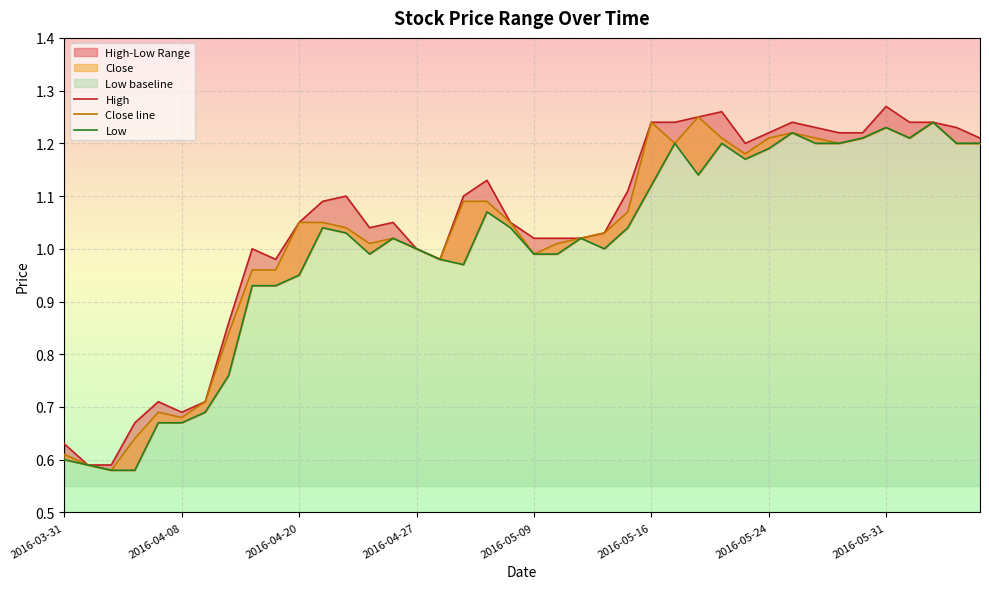

The Close series shows 1.1 at 2016-04-20. True or false?

True